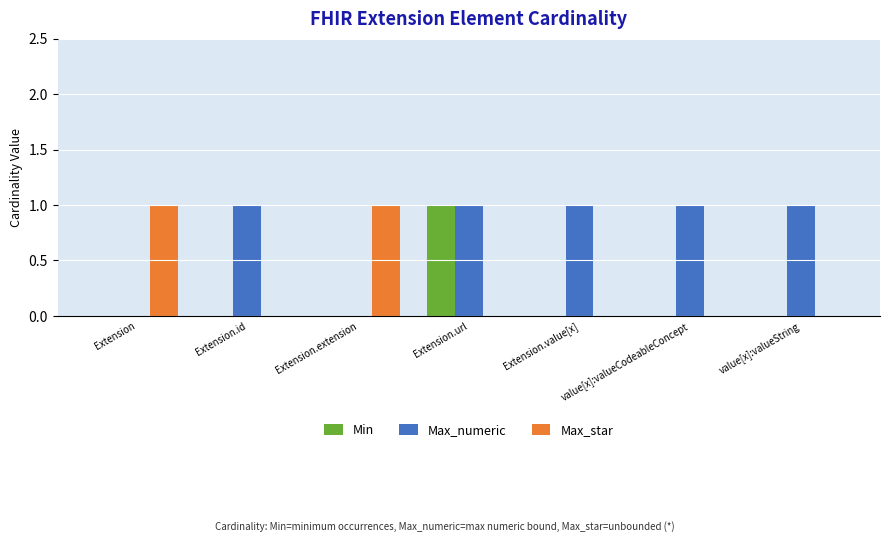

How many Max_numeric values are between 0 and 1?

7